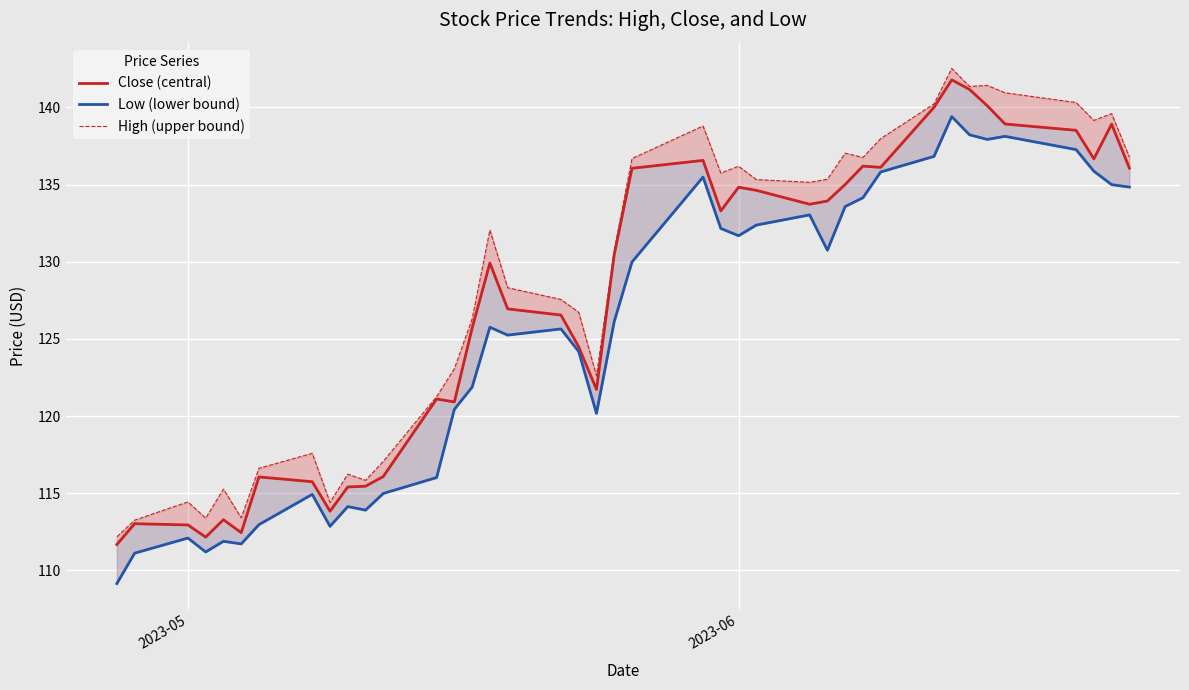

List the series in order of their overall mean, lowest first.

Low (lower bound), Close (central), High (upper bound)